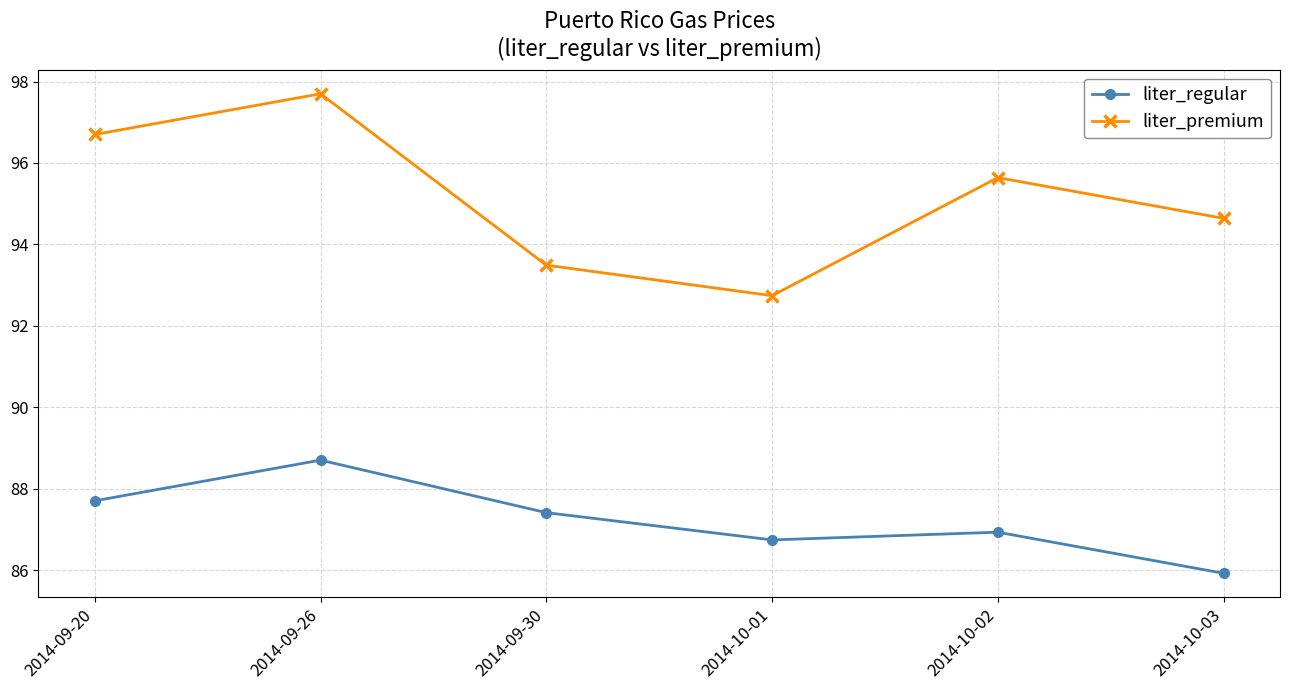

Reading left to right, what are all the values shown in this chart?

liter_regular: 2014-09-20=87.7	2014-09-26=88.7	2014-09-30=87.4	2014-10-01=86.7	2014-10-02=86.9	2014-10-03=85.9
liter_premium: 2014-09-20=96.7	2014-09-26=97.7	2014-09-30=93.5	2014-10-01=92.7	2014-10-02=95.6	2014-10-03=94.6